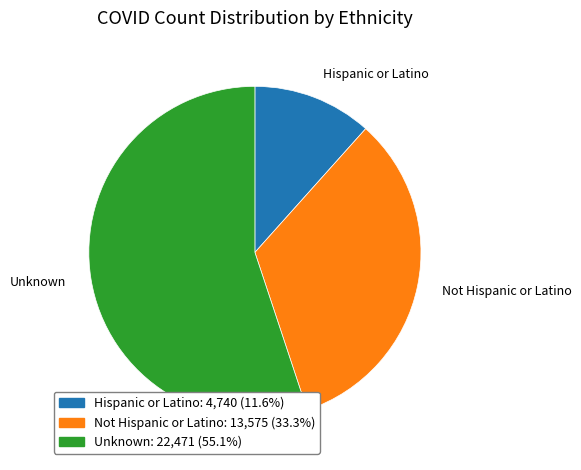

Rank the categories by value from highest to lowest.

Unknown, Not Hispanic or Latino, Hispanic or Latino